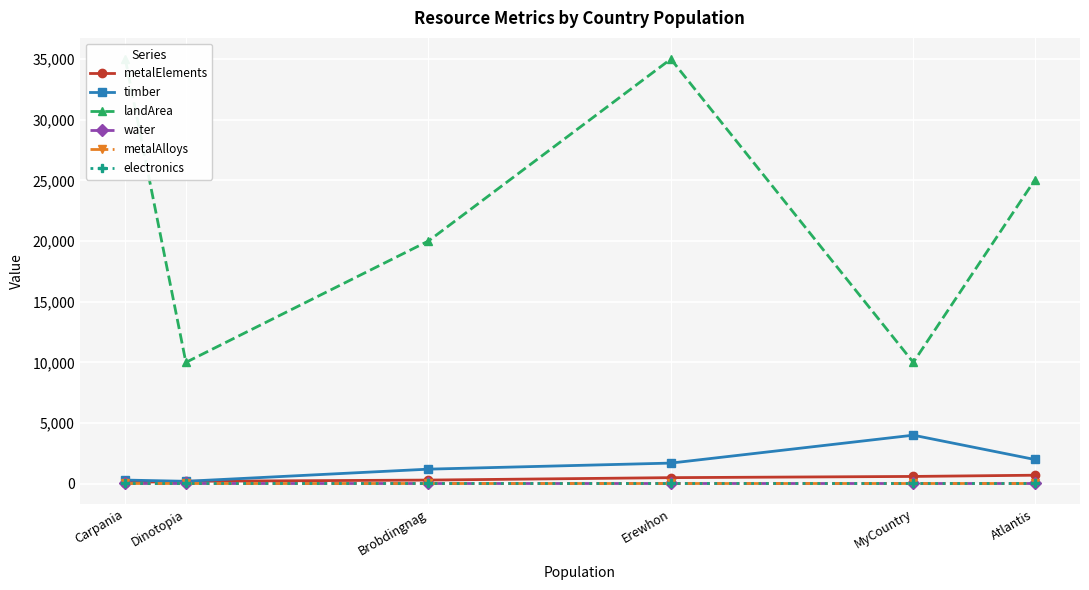

Is the value of water at MyCountry greater than the value of electronics at MyCountry?

No